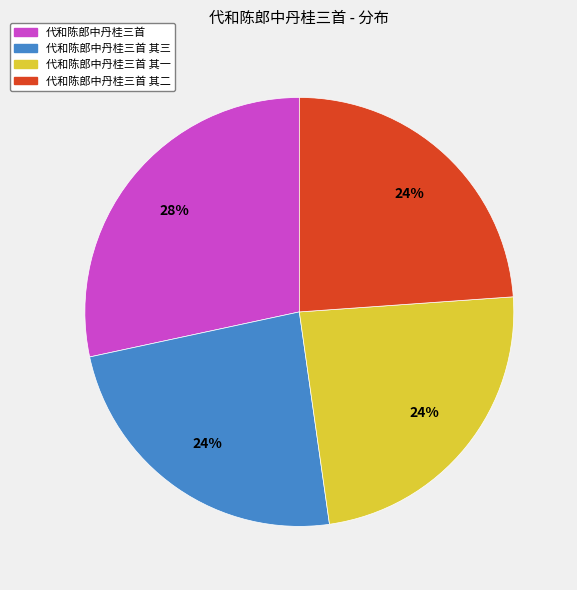

To the nearest percent, what is the difference between the 代和陈郎中丹桂三首 and 代和陈郎中丹桂三首 其一 slice percentages?

4%